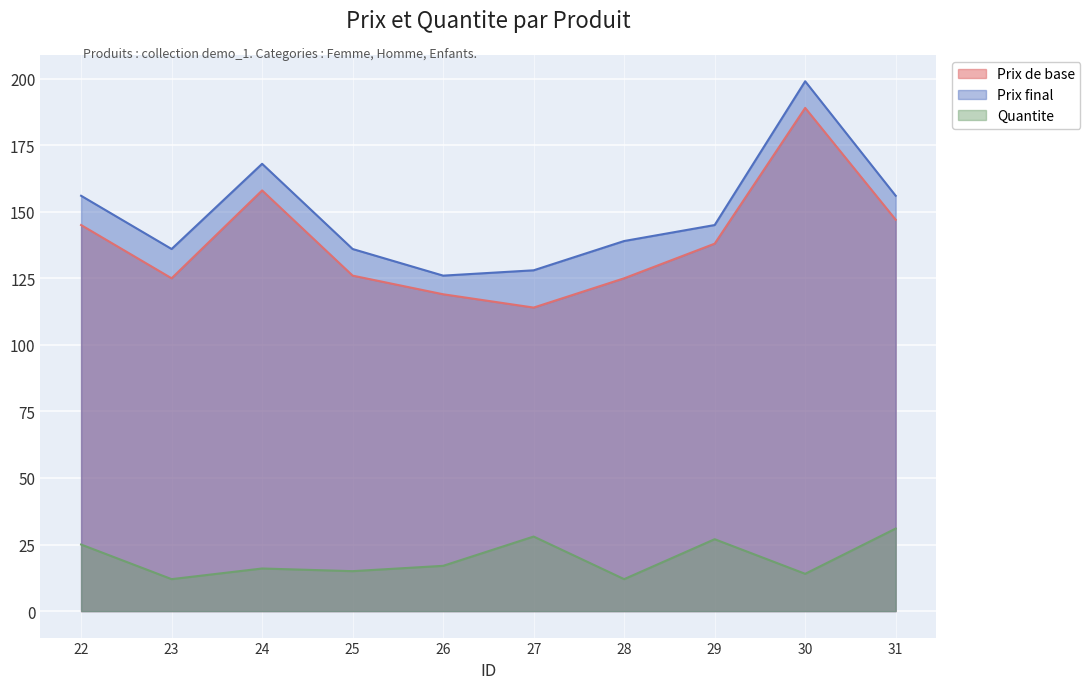

How many lines are shown in the chart?

3